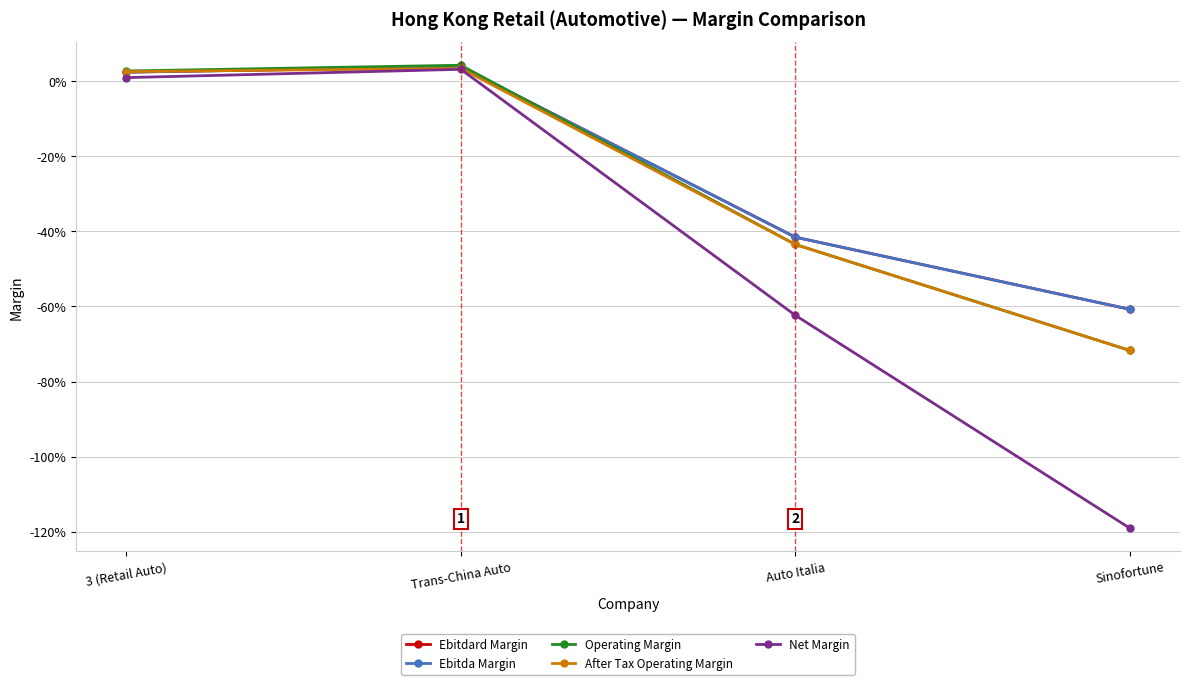

Is this an area chart (filled region under the line)?

No